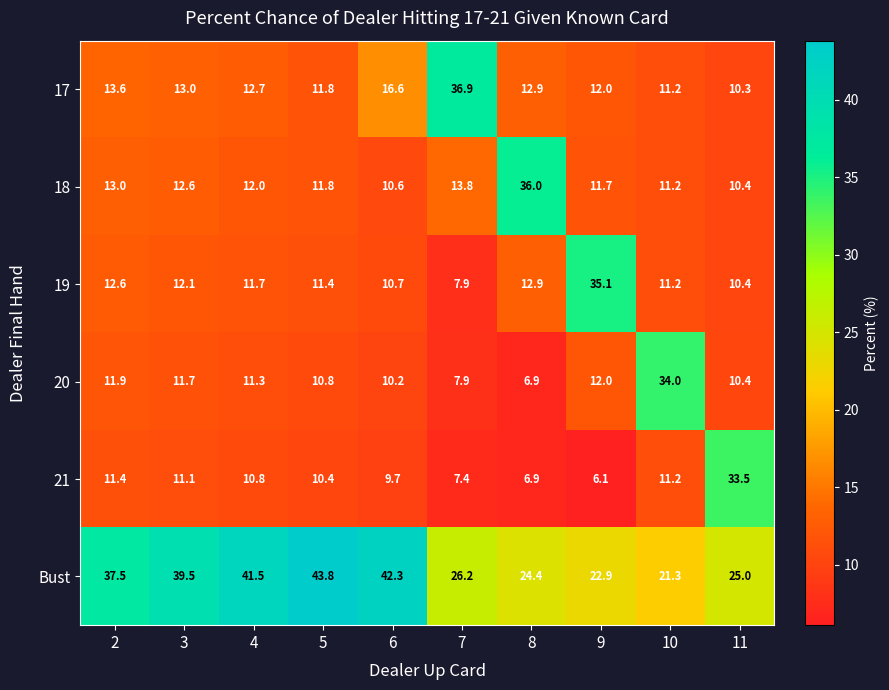

What is the difference between the 20 values at 6 and 8?

3.3